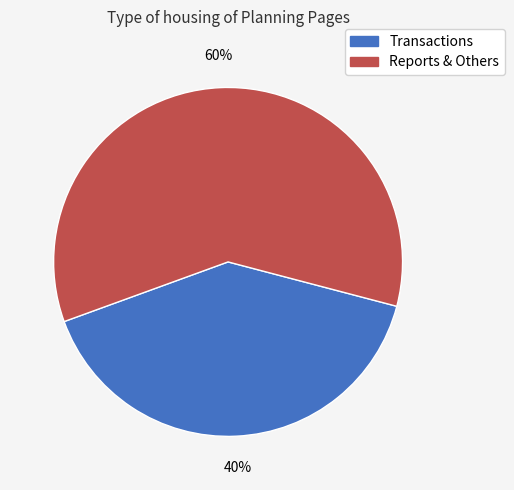

Count the number of slices in the pie.

2